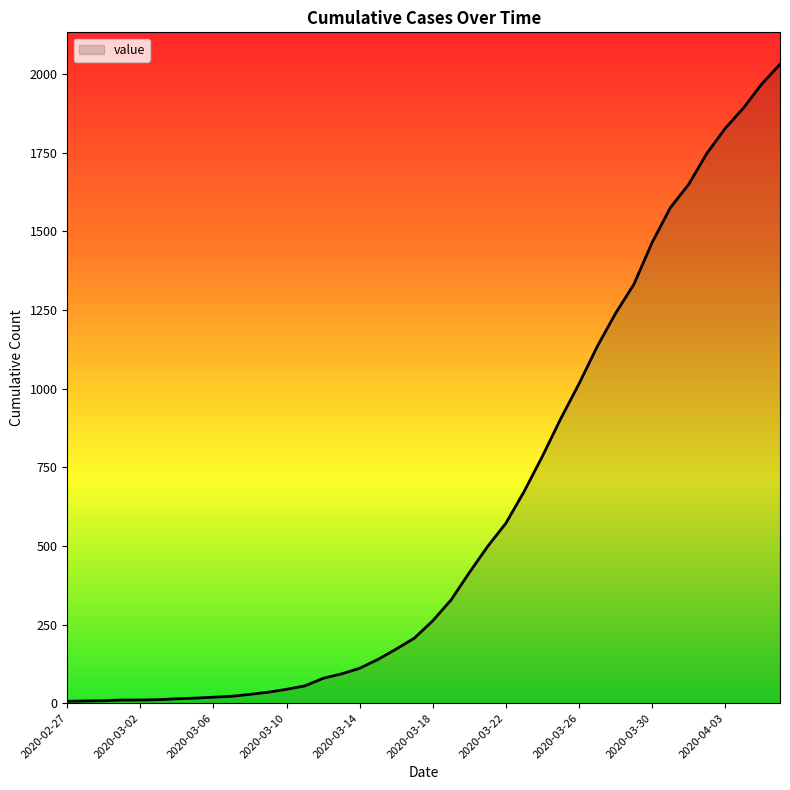

What is the maximum value shown in the chart?

2031